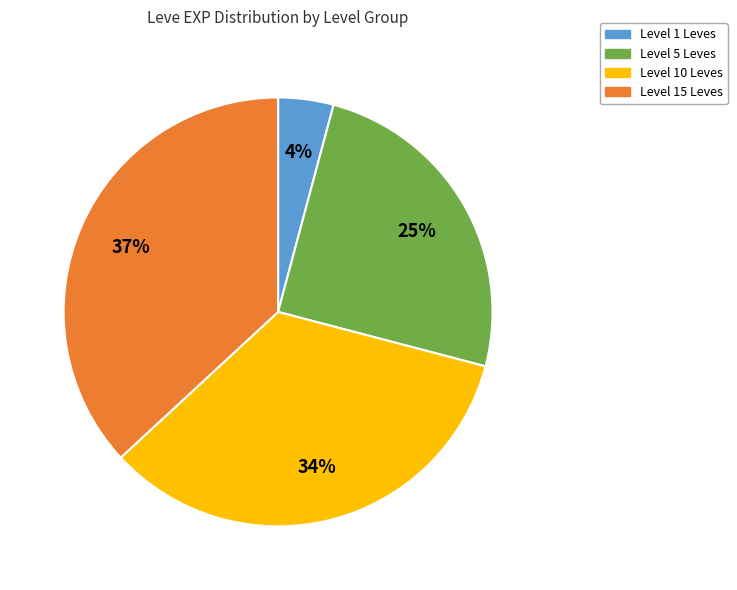

Does any single category account for the majority?

No